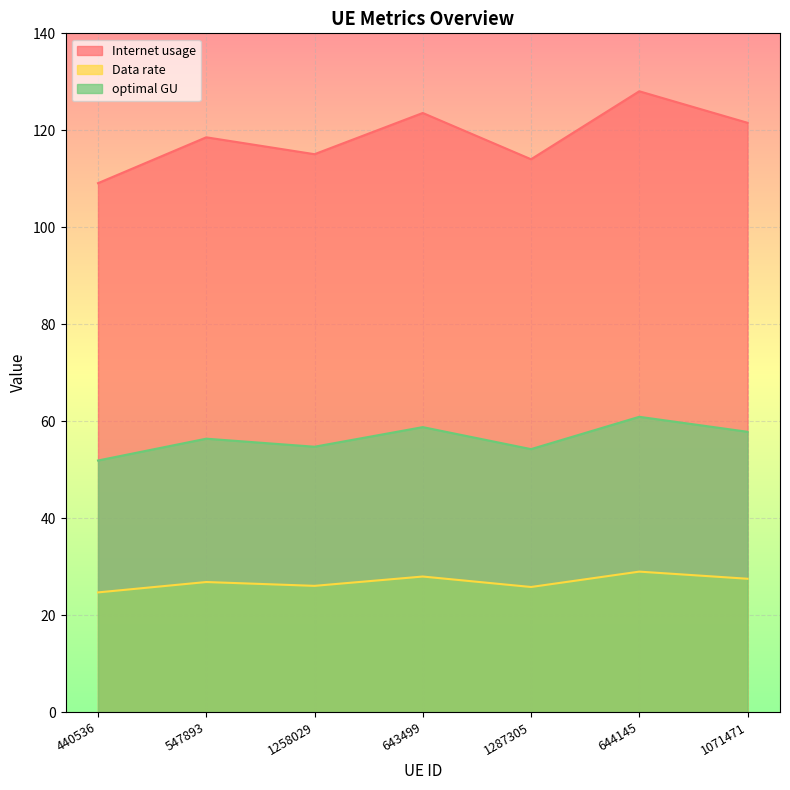

Reading left to right, what are all the values shown in this chart?

Internet usage: 440536=24.7	547893=26.8	1258029=26.0	643499=28.0	1287305=25.8	644145=29.0	1071471=27.5
Data rate: 440536=109.1	547893=118.6	1258029=115.1	643499=123.6	1287305=114.0	644145=128.0	1071471=121.5
optimal GU: 440536=51.9	547893=56.4	1258029=54.7	643499=58.8	1287305=54.2	644145=60.9	1071471=57.8